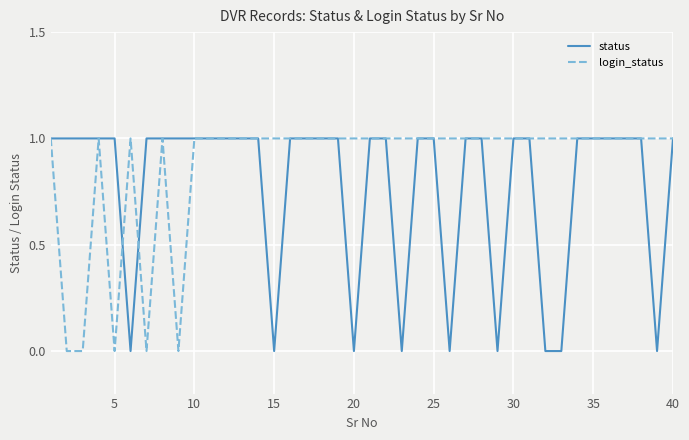

How many status values are between 1 and 2?

31